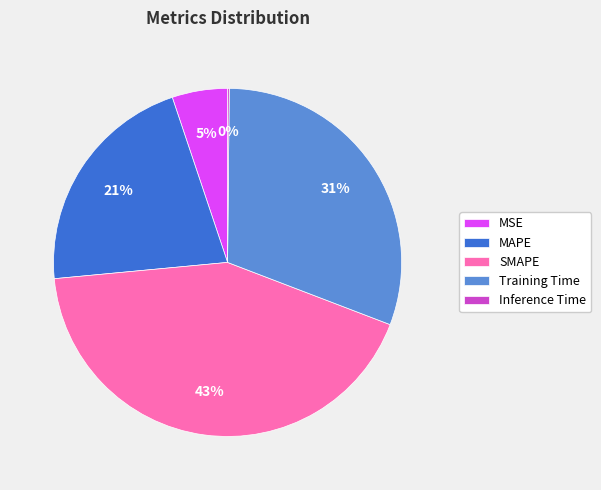

Is it true that MSE is 5% of the pie?

True